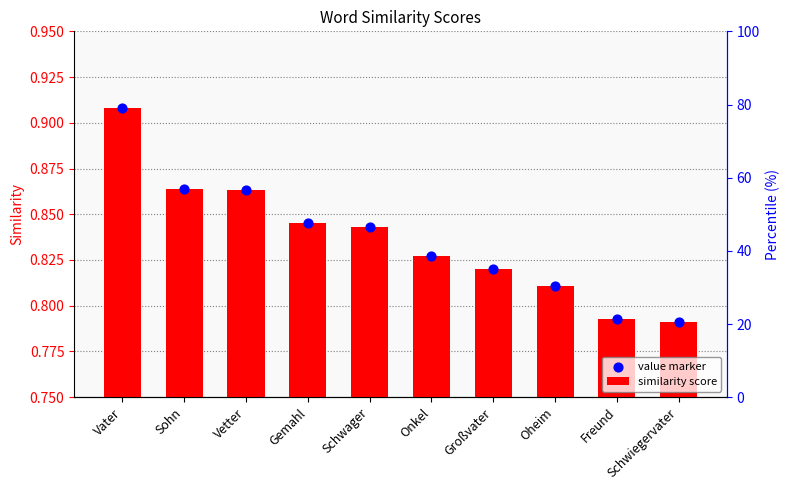

What are all the series names shown in the legend?

similarity score, value marker